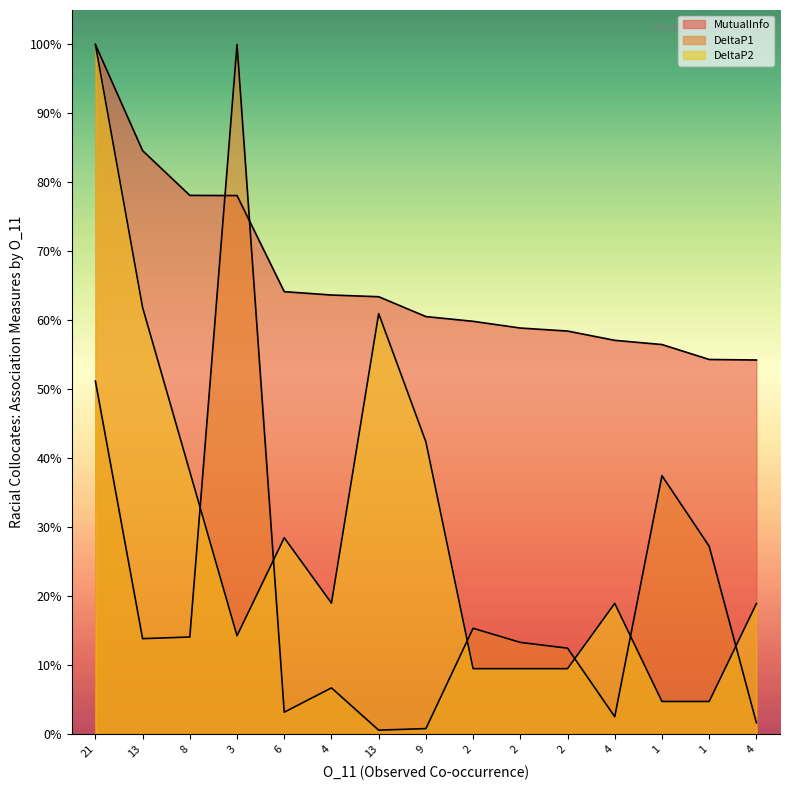

How many interior local valleys does the DeltaP2 series have?

4